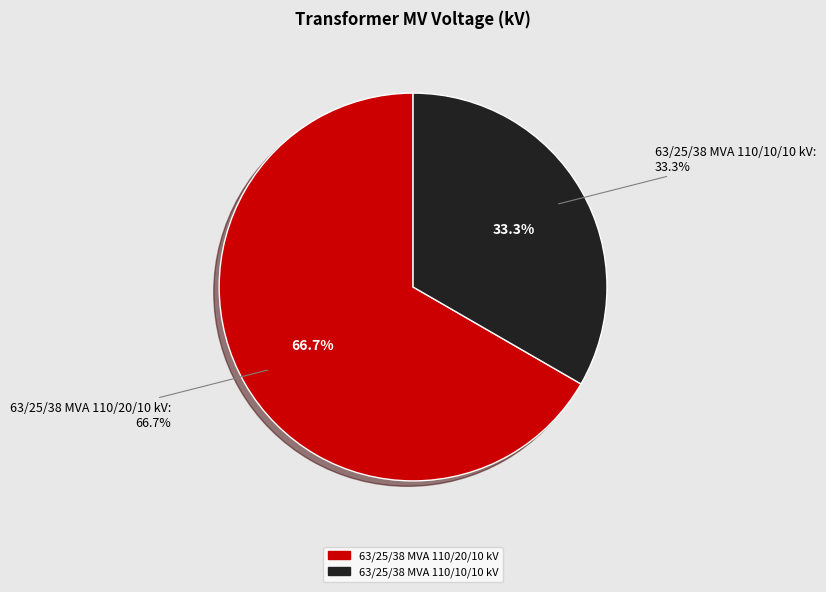

Is the sum of 63/25/38 MVA 110/10/10 kV and 63/25/38 MVA 110/20/10 kV greater than half?

Yes